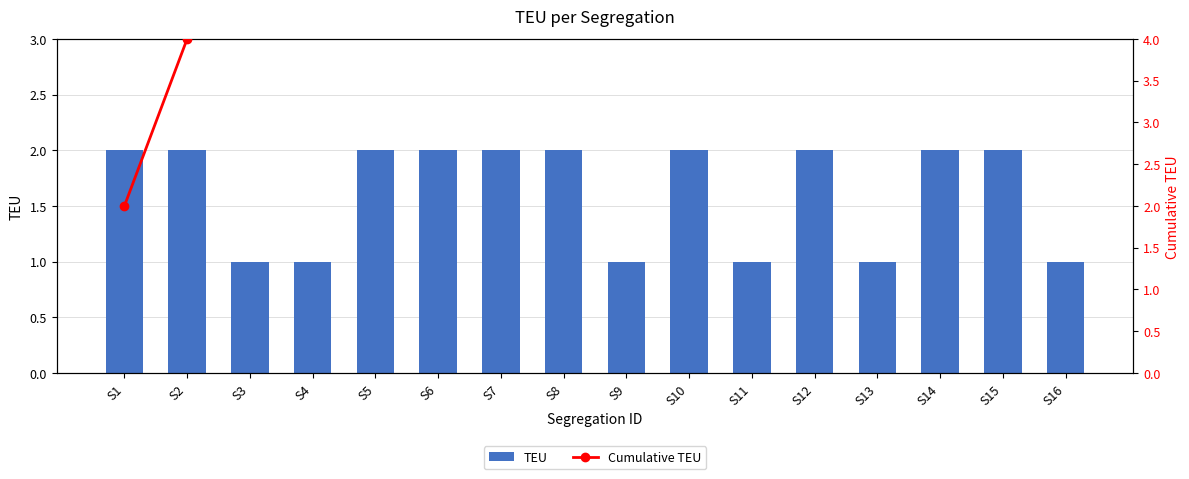

What is the value of the Cumulative TEU bar at the 7th from the left?

12